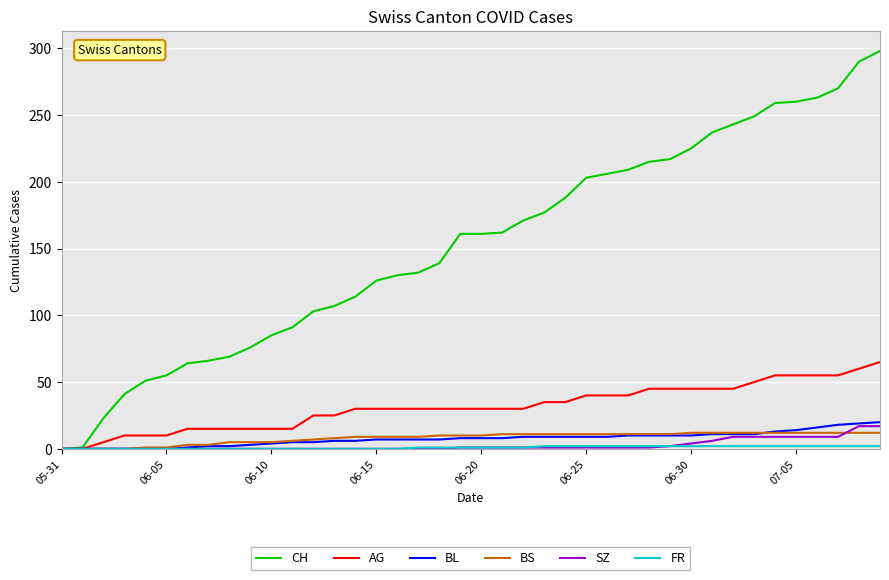

How many values in the AG series are below 30?

14